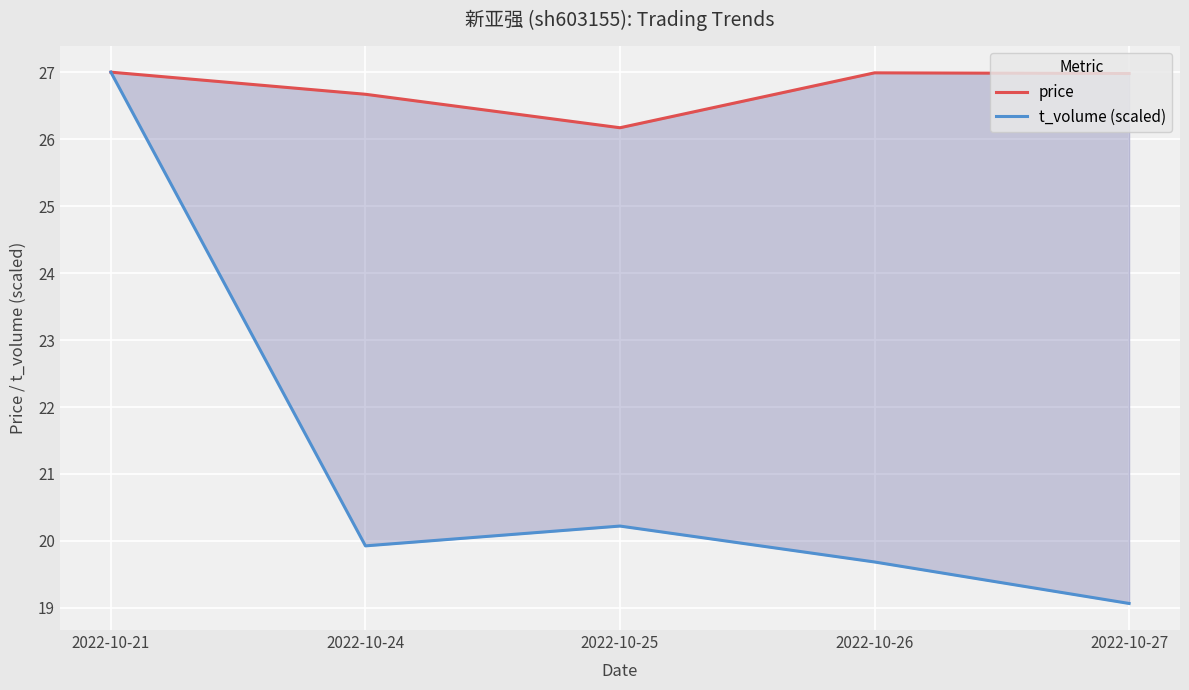

The price series shows 26.2 at 2022-10-25. True or false?

True